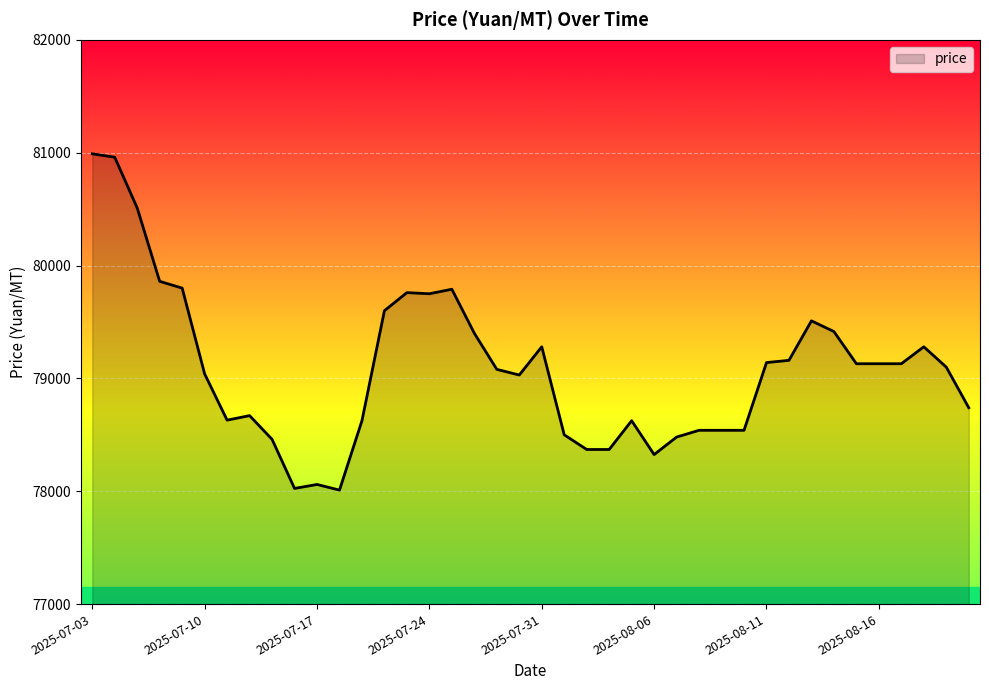

What is the difference between the maximum and minimum values?

2980